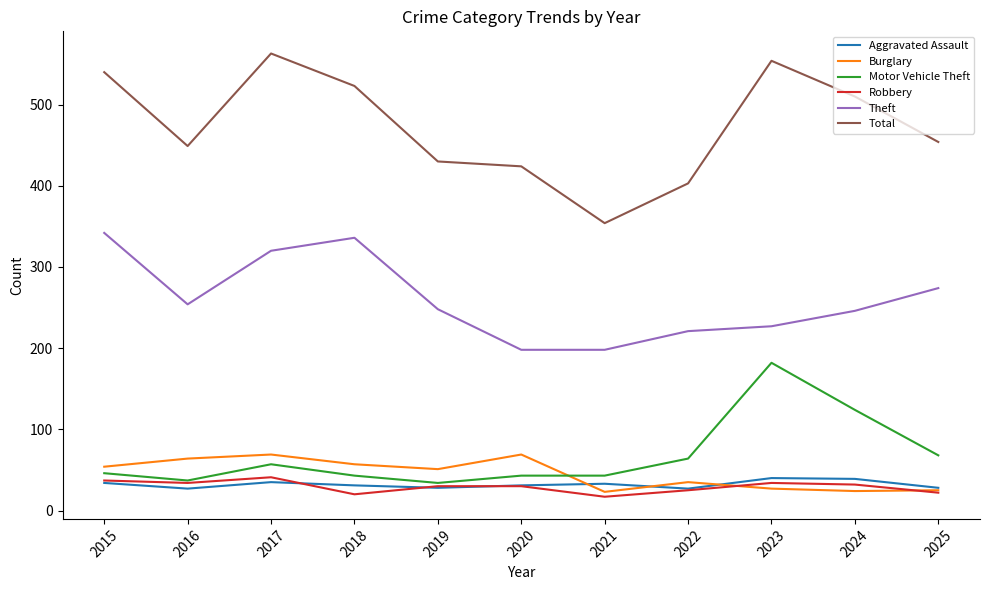

Is this an area chart (filled region under the line)?

No